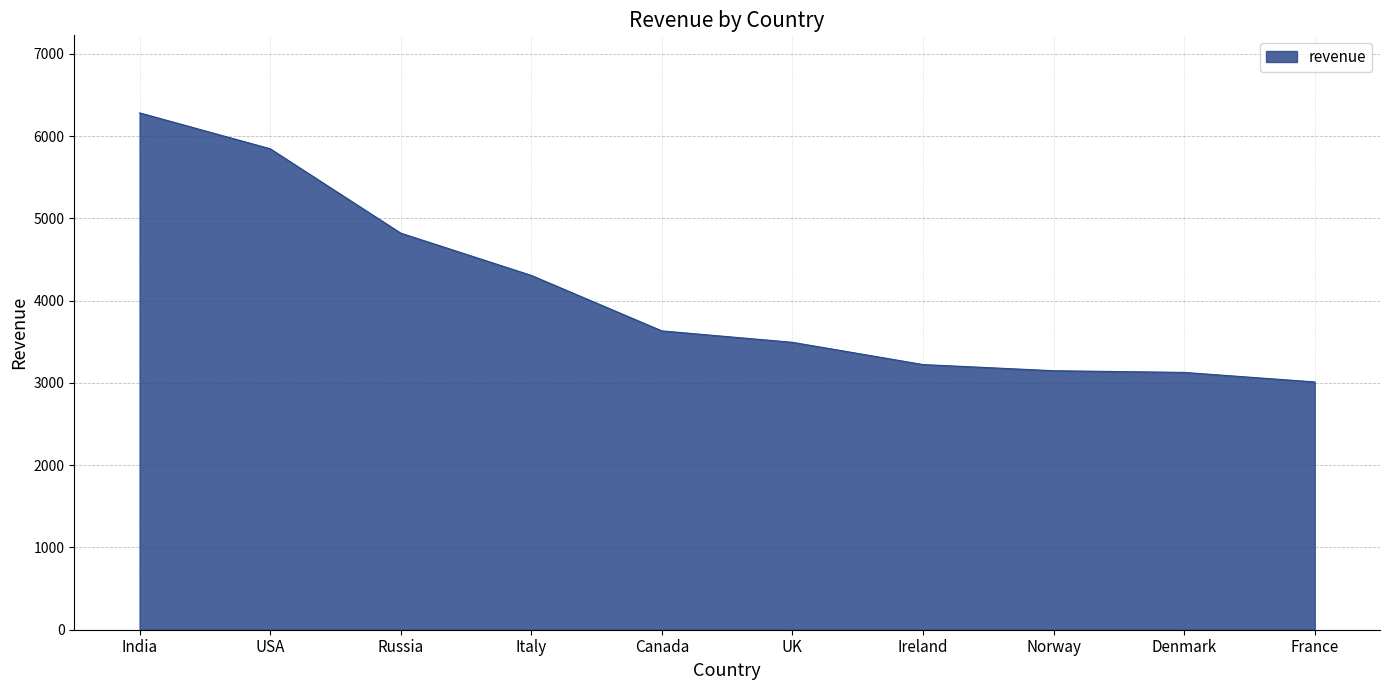

Where does the data first go above 3631?

India